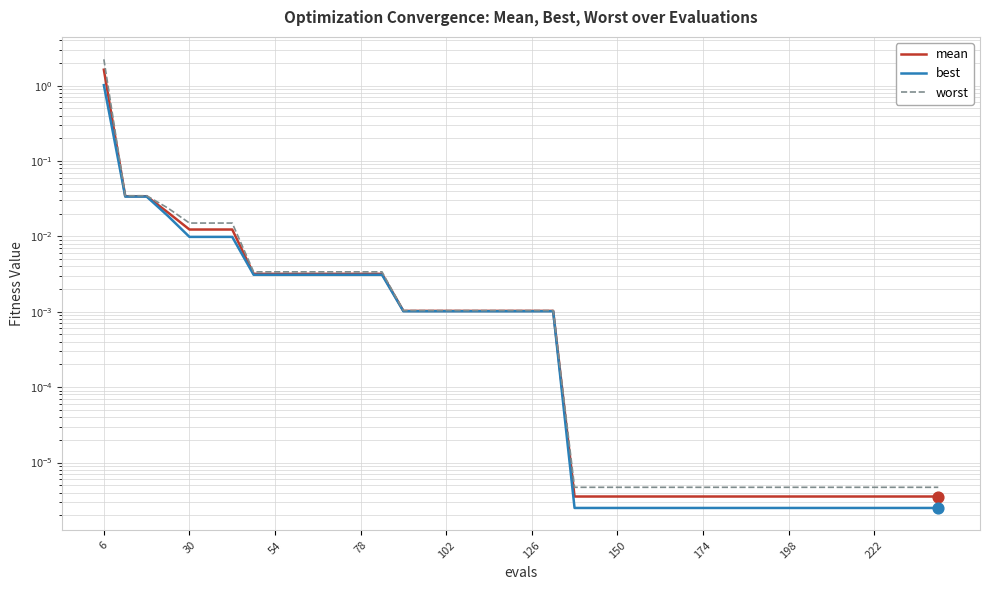

Which series contains the highest Y value?

worst